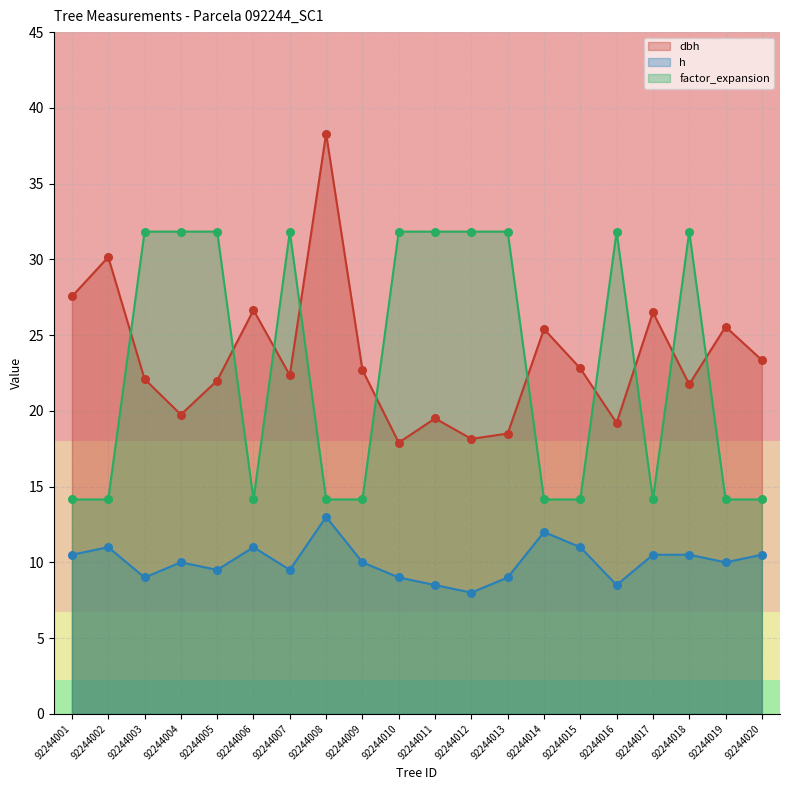

At which category is the sum across all series the highest?

92244008